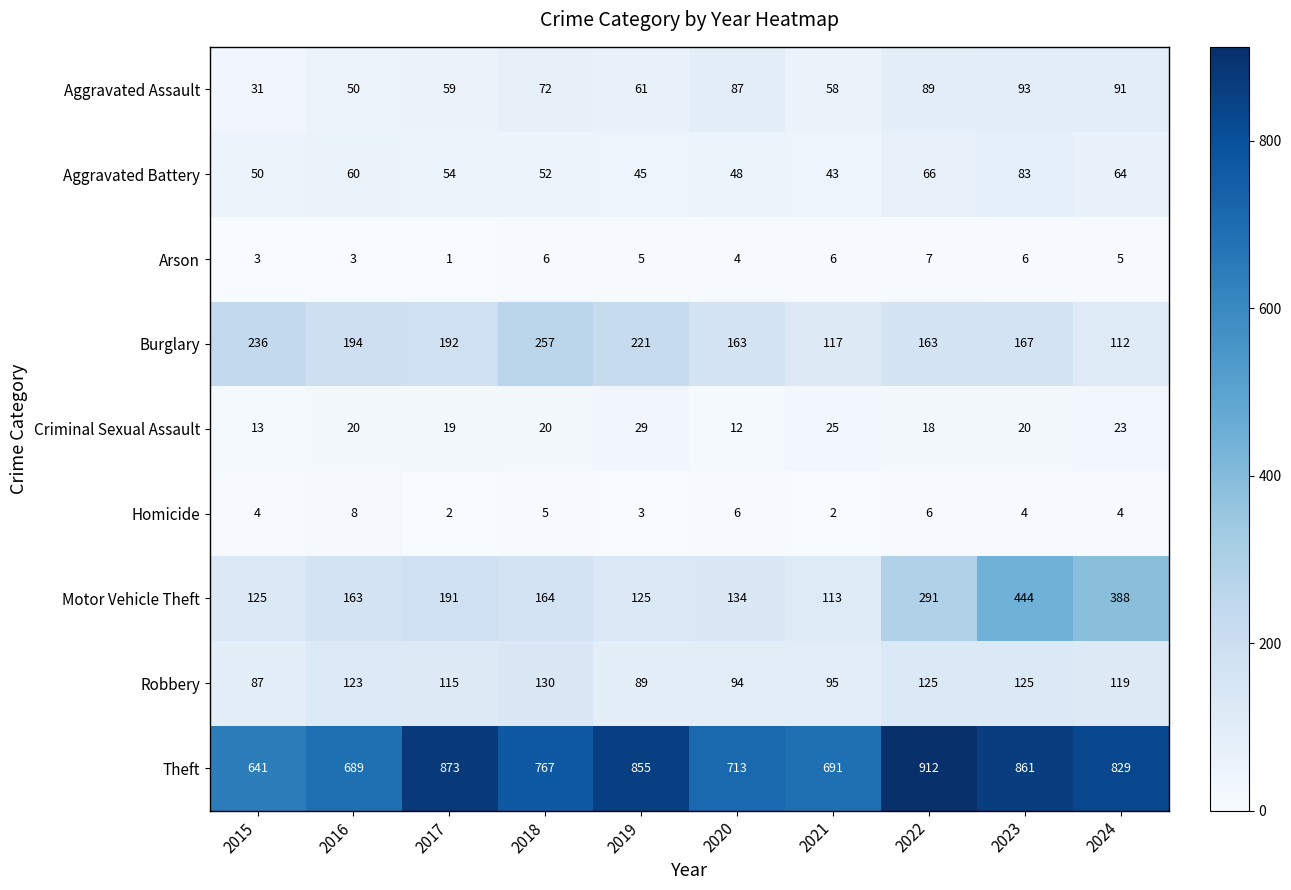

Where does the Aggravated Battery series first go above 54?

2016